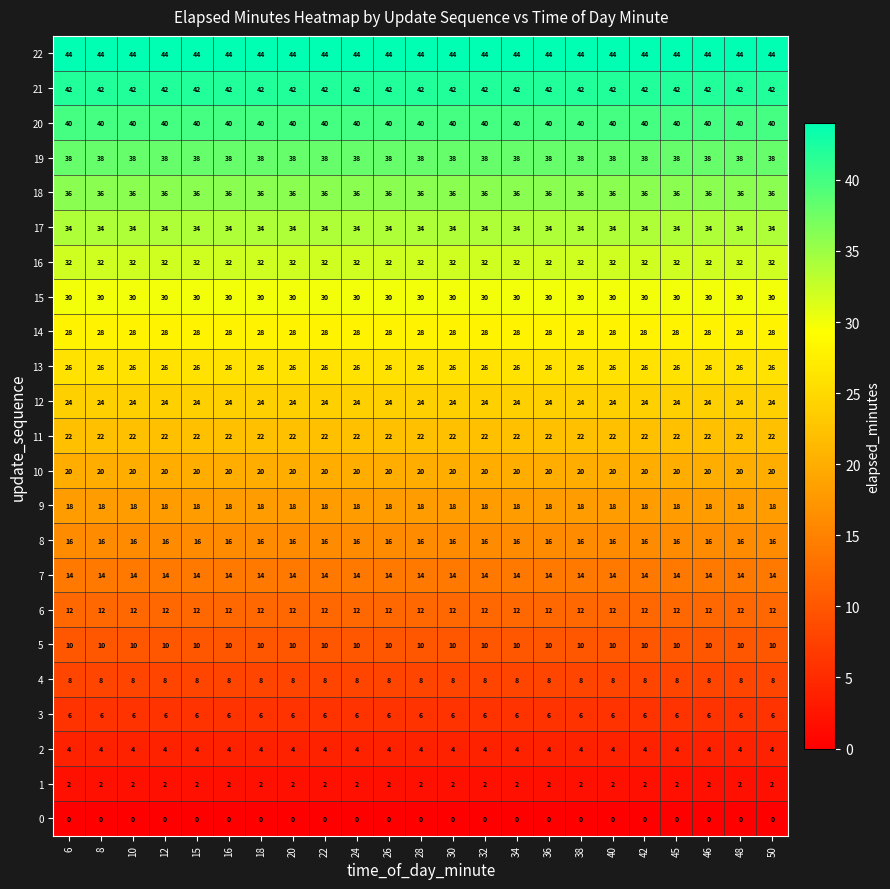

What is the spread (max minus min) of values at 34?

44